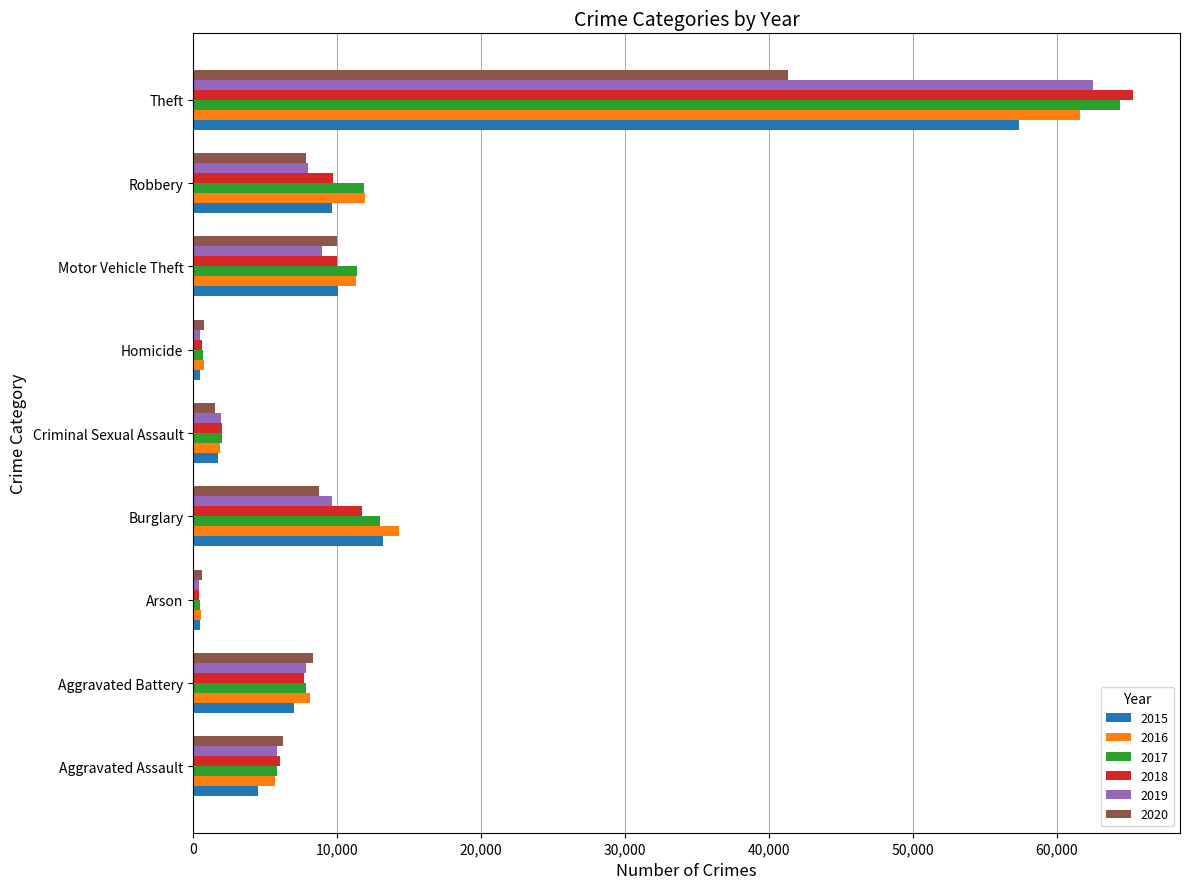

Which series has the widest spread of values?

2018